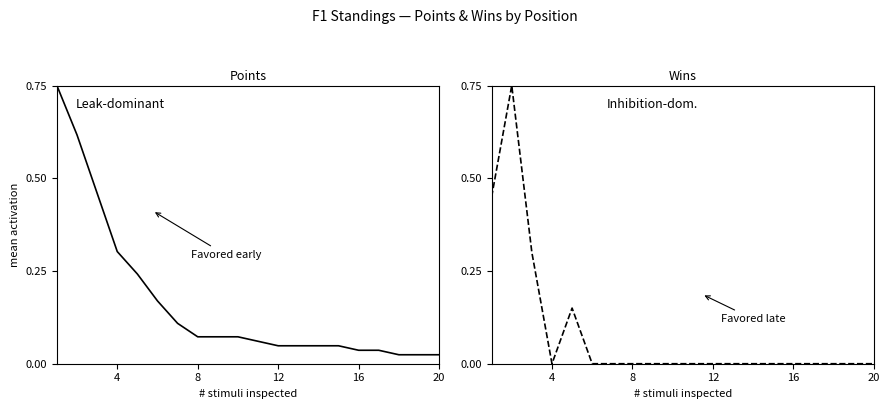

Reading left to right, list all the values displayed in this chart.

Points: 0.8	0.6	0.5	0.3	0.2	0.2	0.1	0.1	0.1	0.1	0.1	0.0	0.0	0.0	0.0	0.0	0.0	0.0	0.0	0.0
Wins: 0.4	0.8	0.3	0.0	0.2	0.0	0.0	0.0	0.0	0.0	0.0	0.0	0.0	0.0	0.0	0.0	0.0	0.0	0.0	0.0